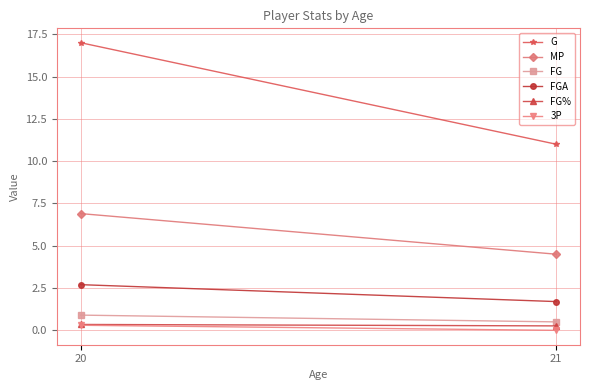

Is this an area chart (filled region under the line)?

No